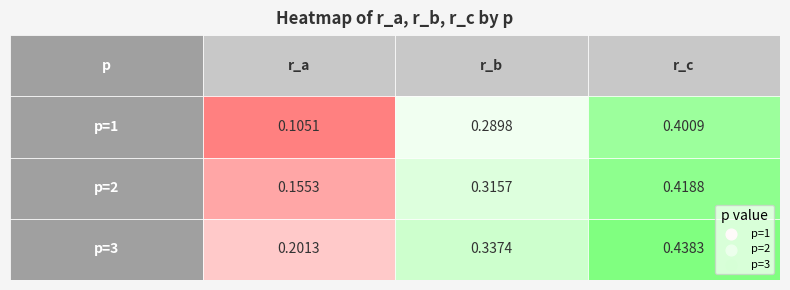

Rank the series by their average value, from lowest to highest.

1, 2, 3